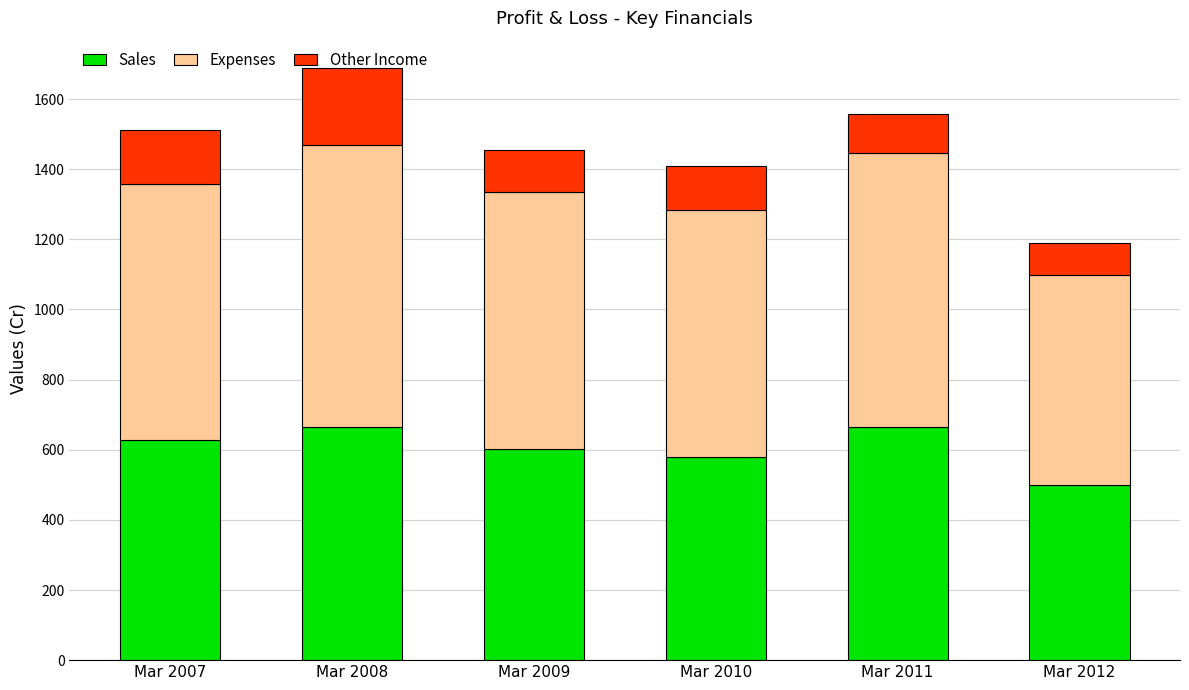

At which category is the sum across all series the highest?

Mar 2008